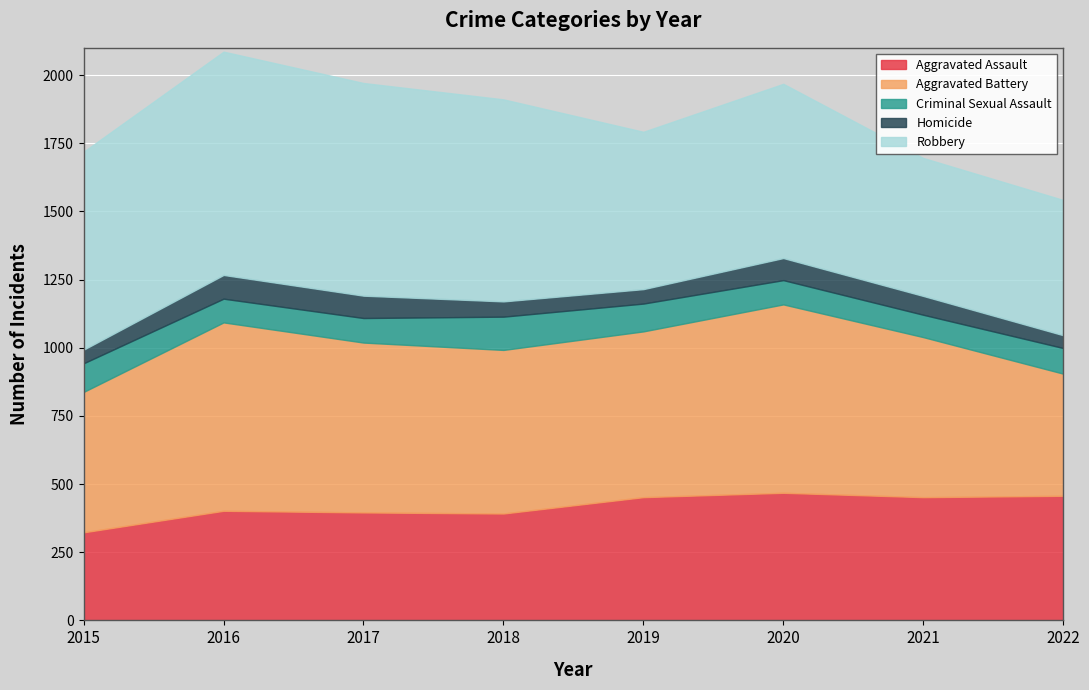

True or false: Homicide and Criminal Sexual Assault intersect in this chart.

False